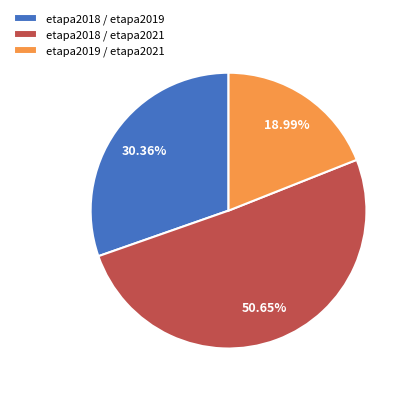

What is the largest slice in the pie chart?

etapa2018 / etapa2021